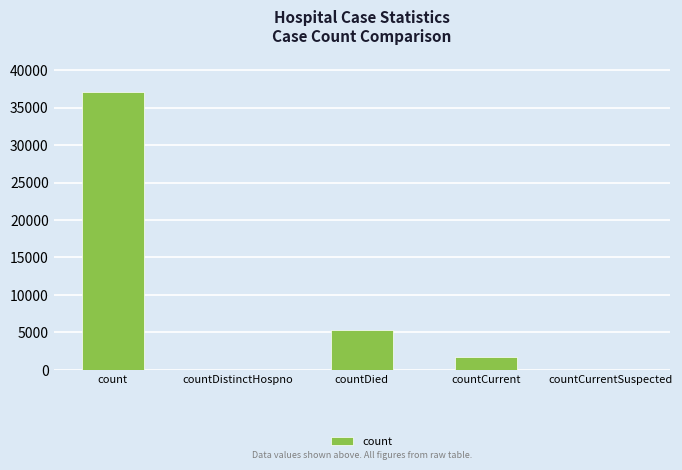

Which has a higher value, count or countDied?

count